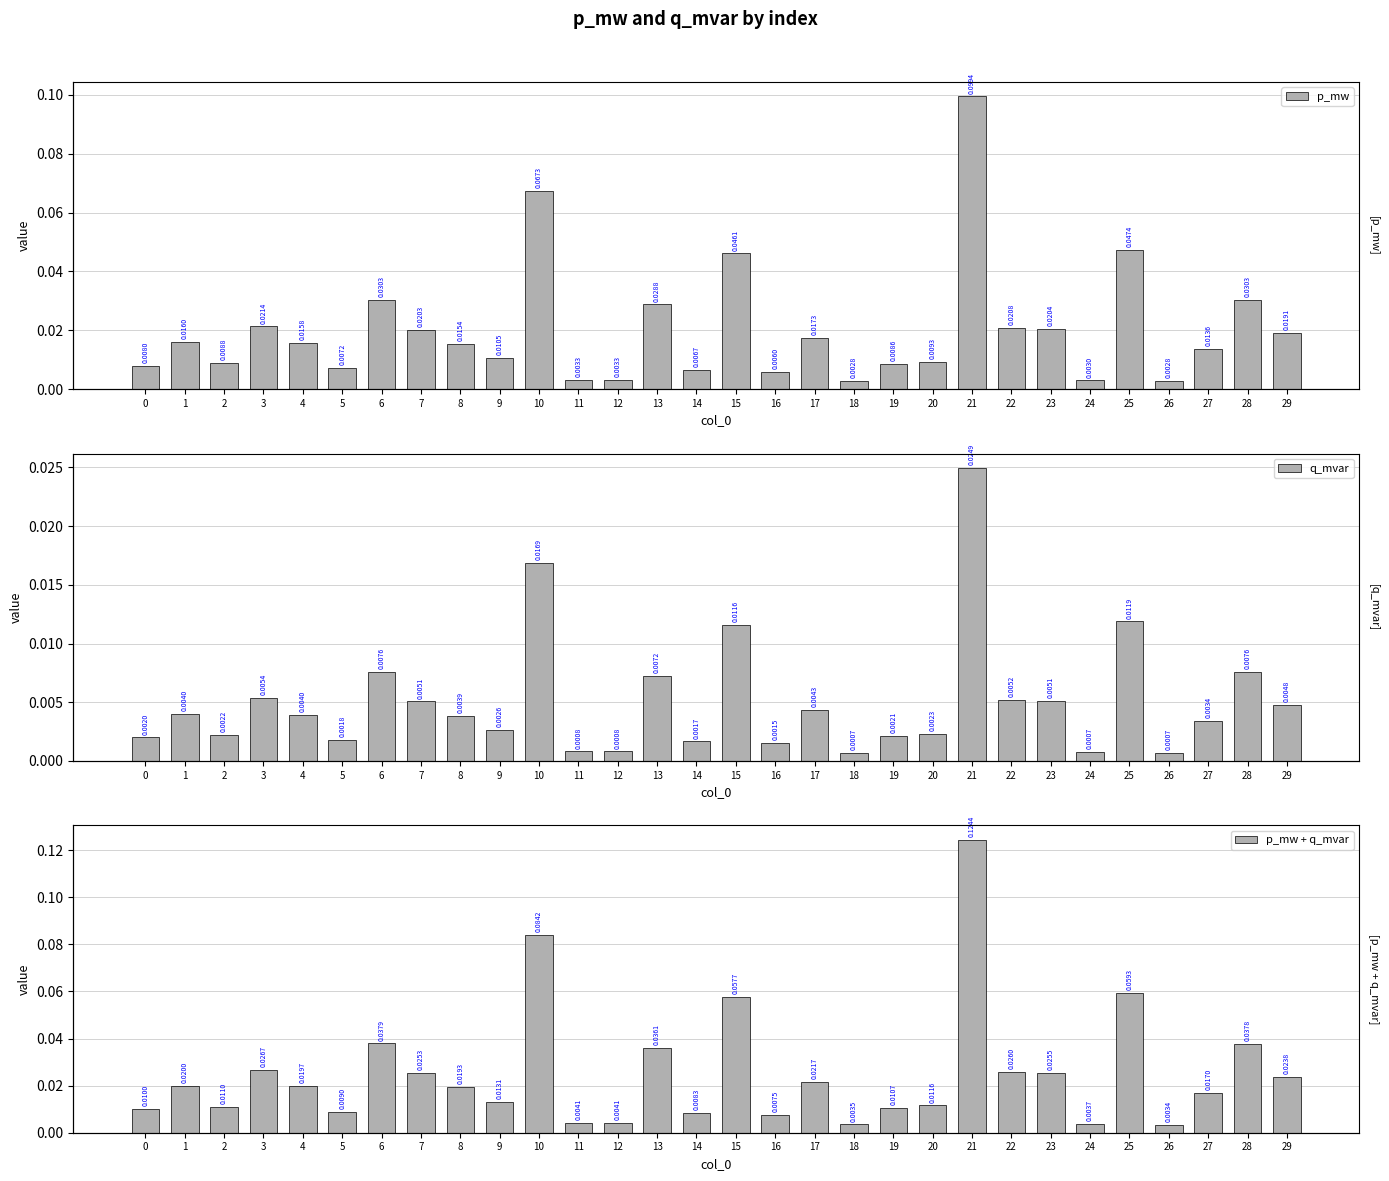

How many groups of bars are there?

30